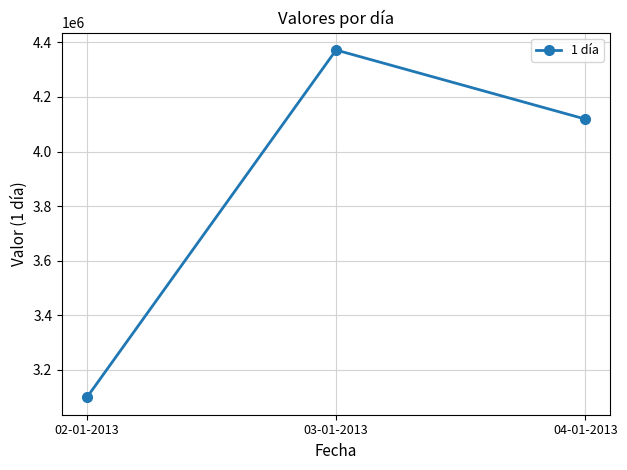

Approximately how many times larger is the value at 02-01-2013 compared to 04-01-2013?

0.8